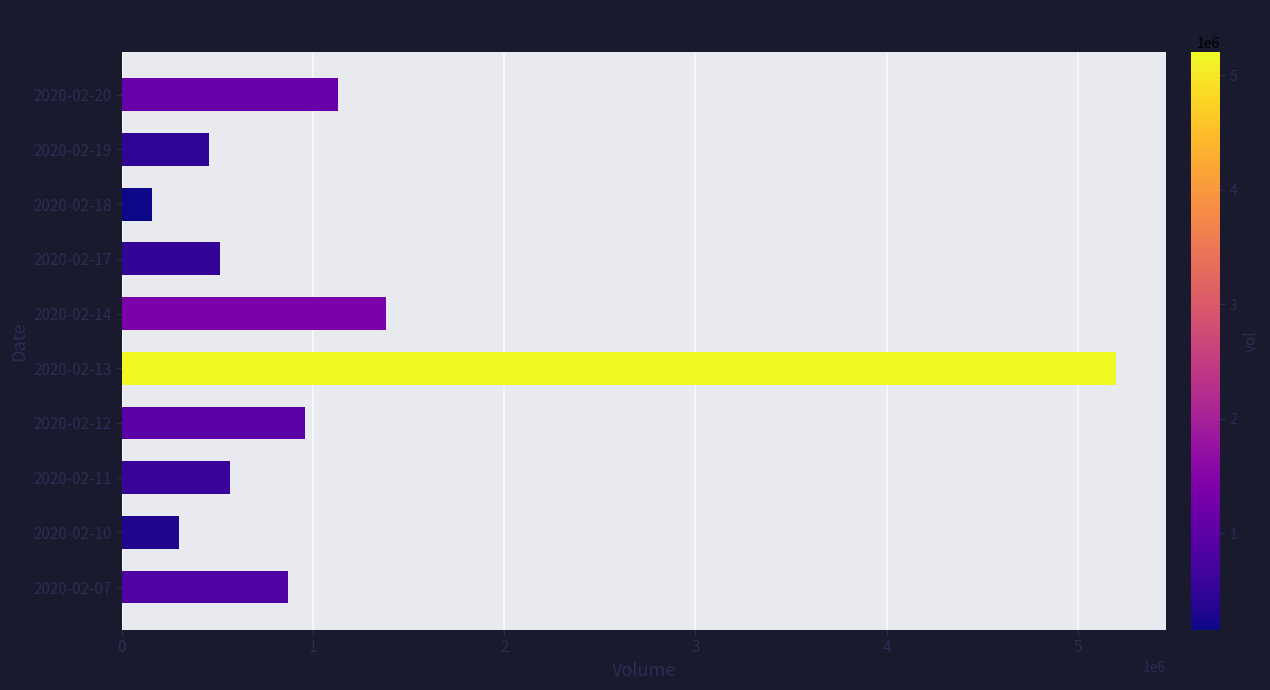

Is it true that the value at 2020-02-14 is 1383700?

True